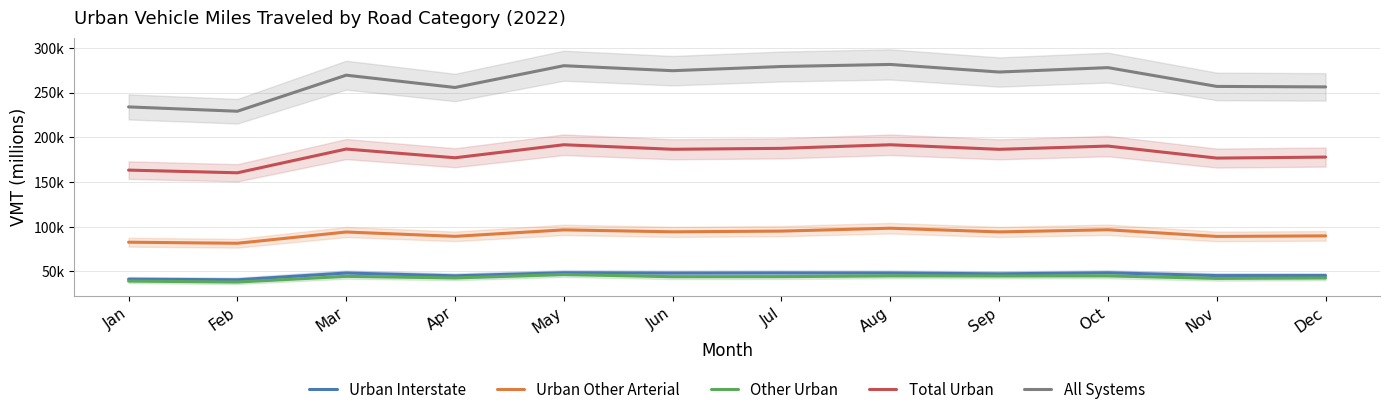

At which label is Urban Interstate closest to 44648?

Apr